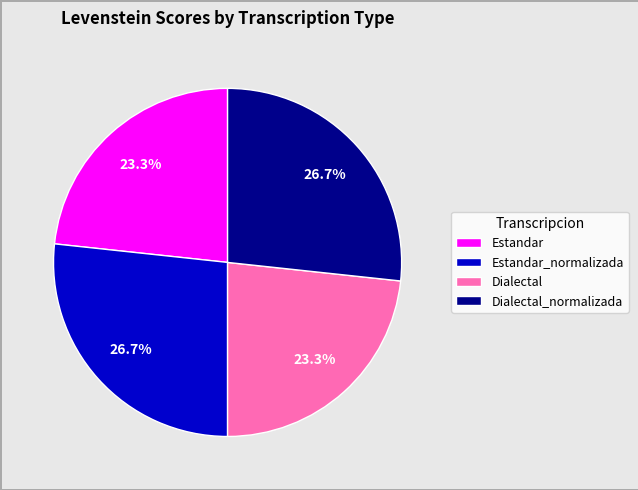

True or false: Dialectal accounts for 36% of the total.

False